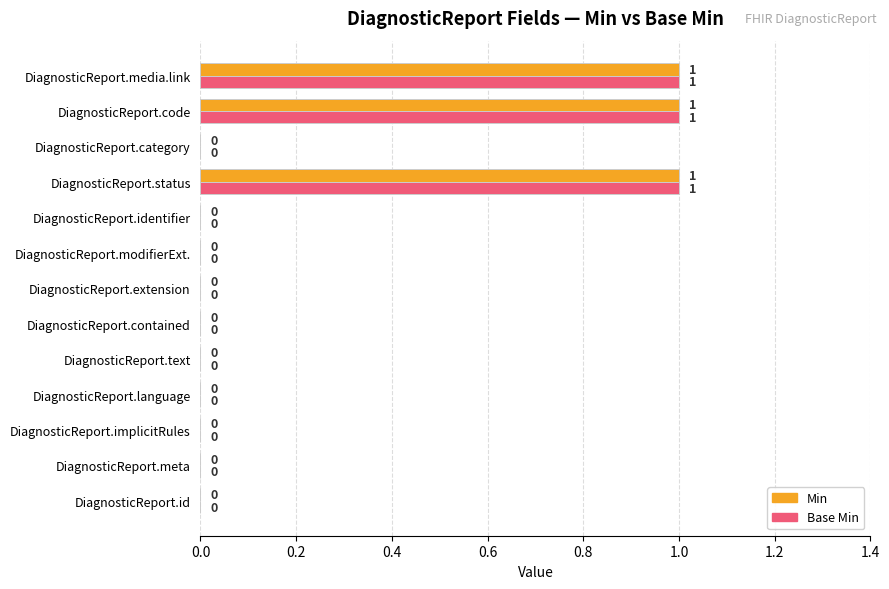

What is the sum of all Min values?

3